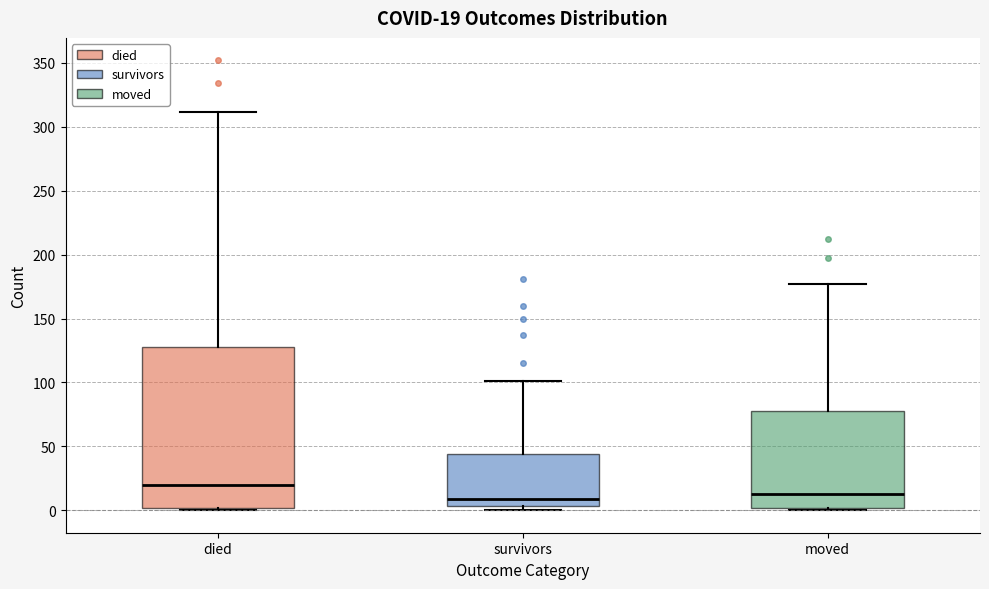

Which box's median line is the highest?

died